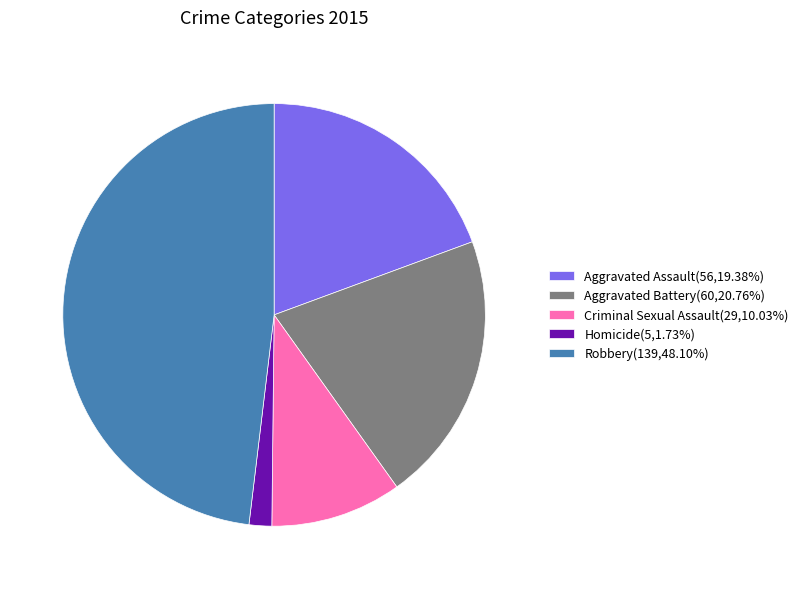

Is Aggravated Assault the majority of the pie?

No